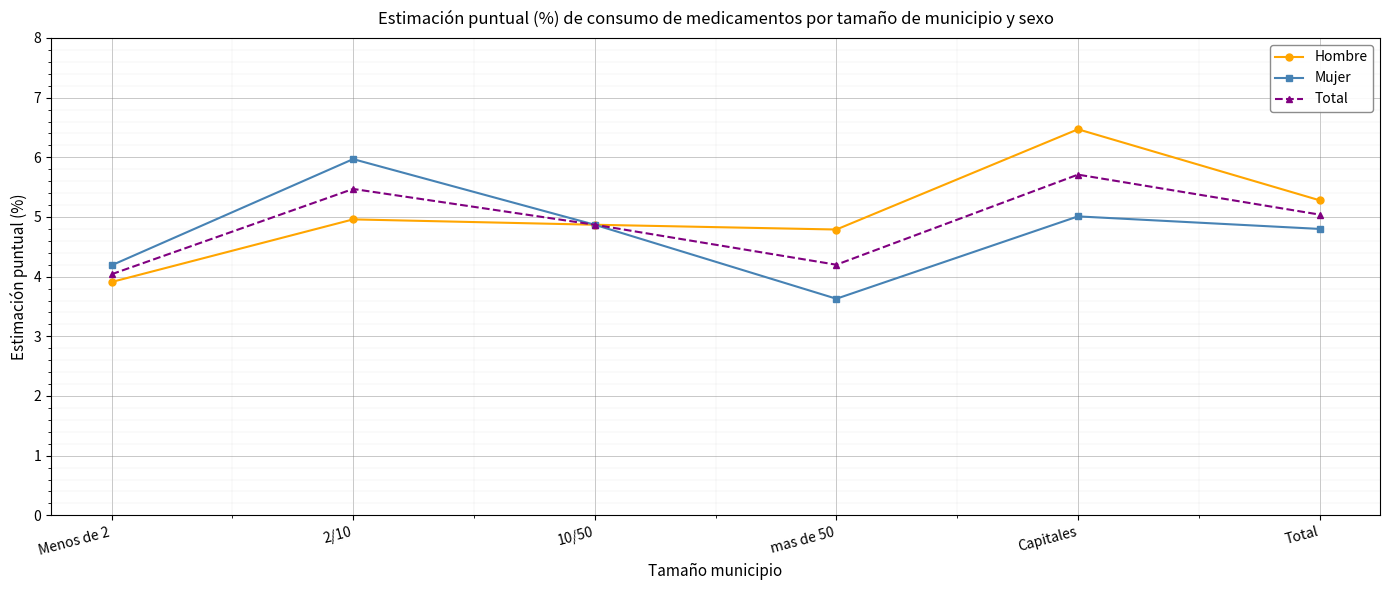

Reading left to right, what are all the values shown in this chart?

Hombre: 3.9	5.0	4.9	4.8	6.5	5.3
Mujer: 4.2	6.0	4.9	3.6	5.0	4.8
Total: 4.0	5.5	4.9	4.2	5.7	5.0